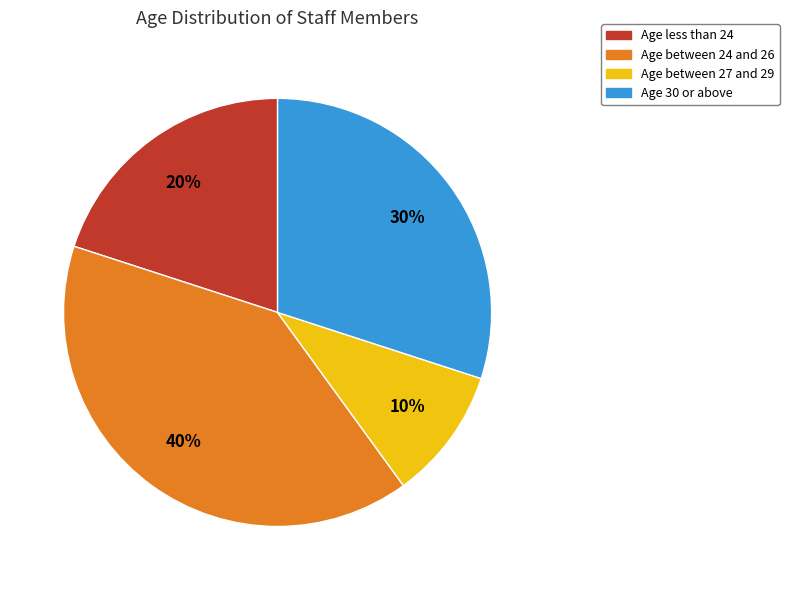

Is there a majority slice in this chart?

No